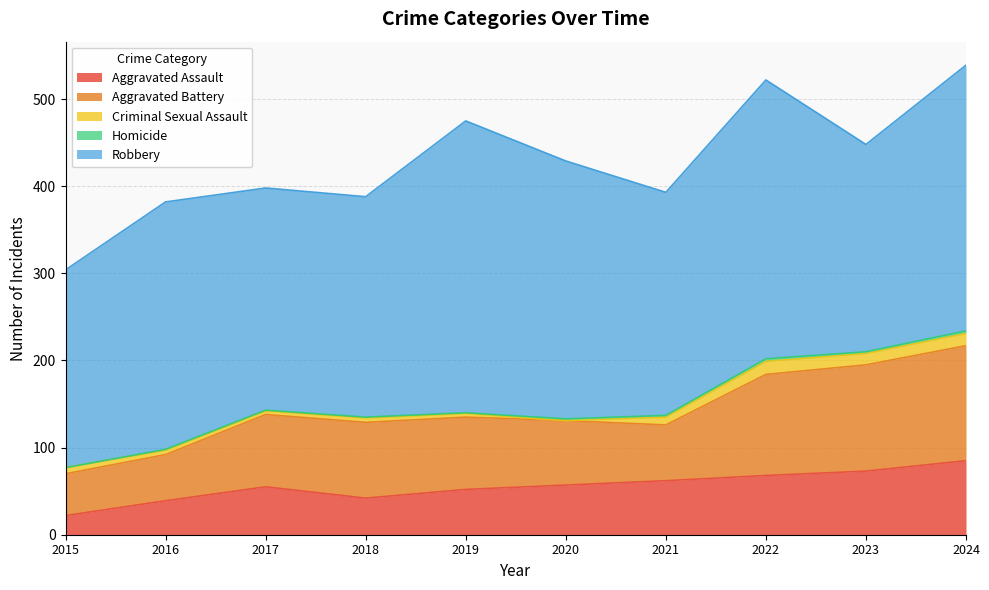

At which category does the chart reach its peak across all series?

2019